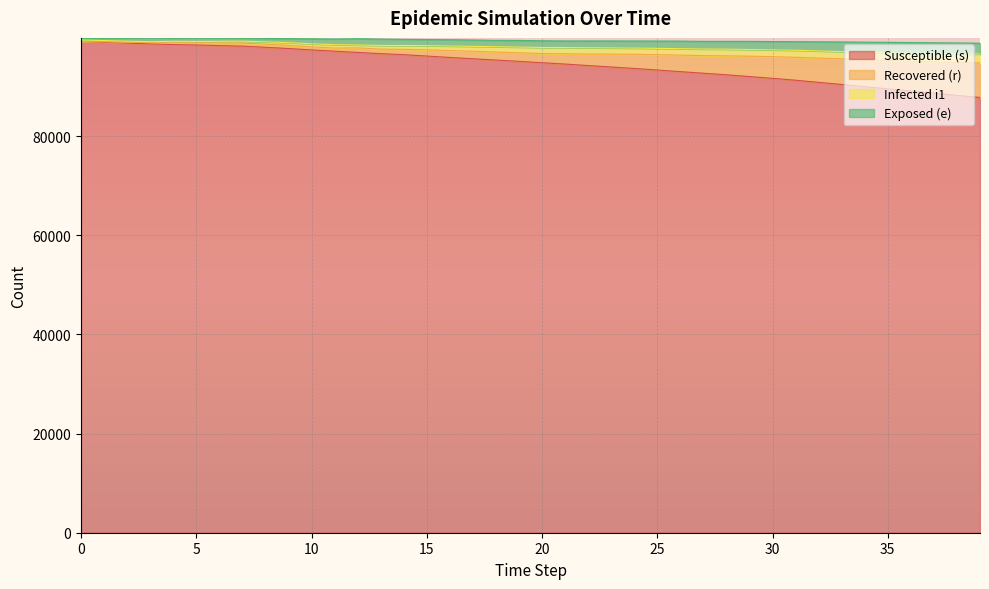

Does the chart display data point markers on the line(s)?

No